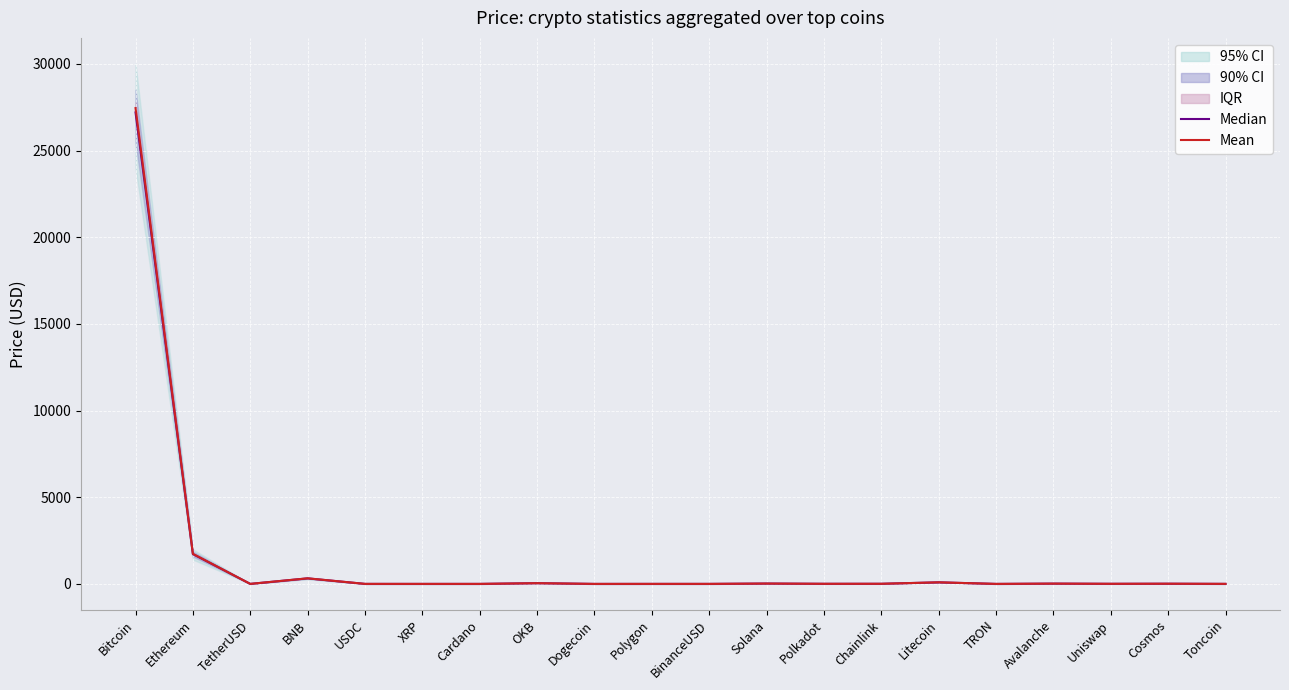

Is it true that Mean equals 1.0 at USDC?

True